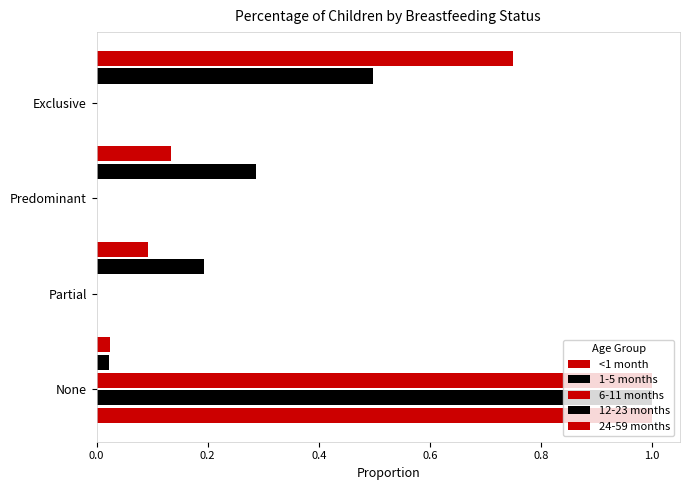

What is the difference between the maximum and minimum values in the 12-23 months series?

1.0